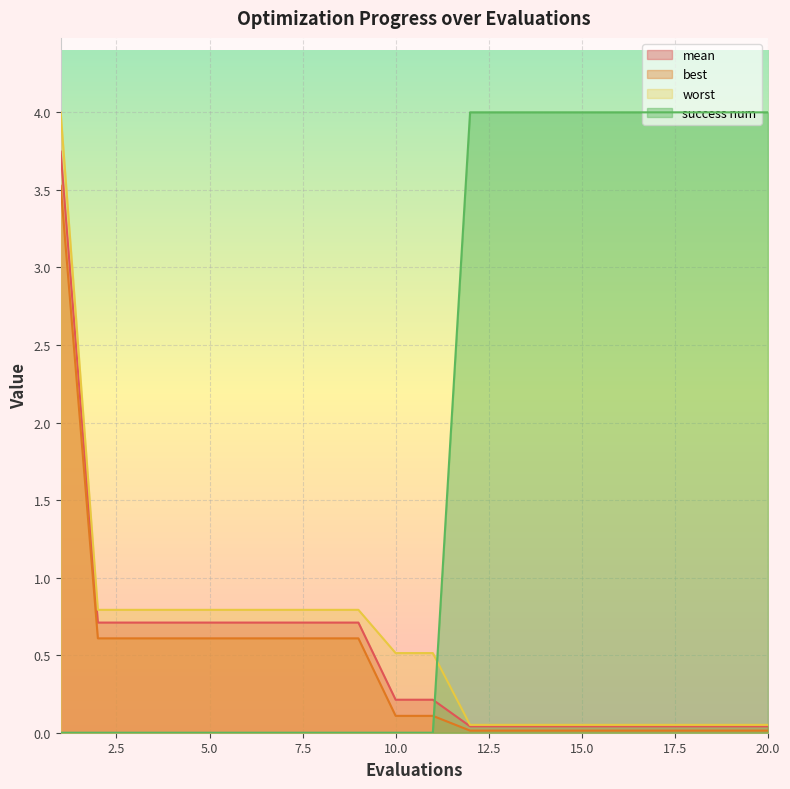

How many intersections are there between success num and mean?

1